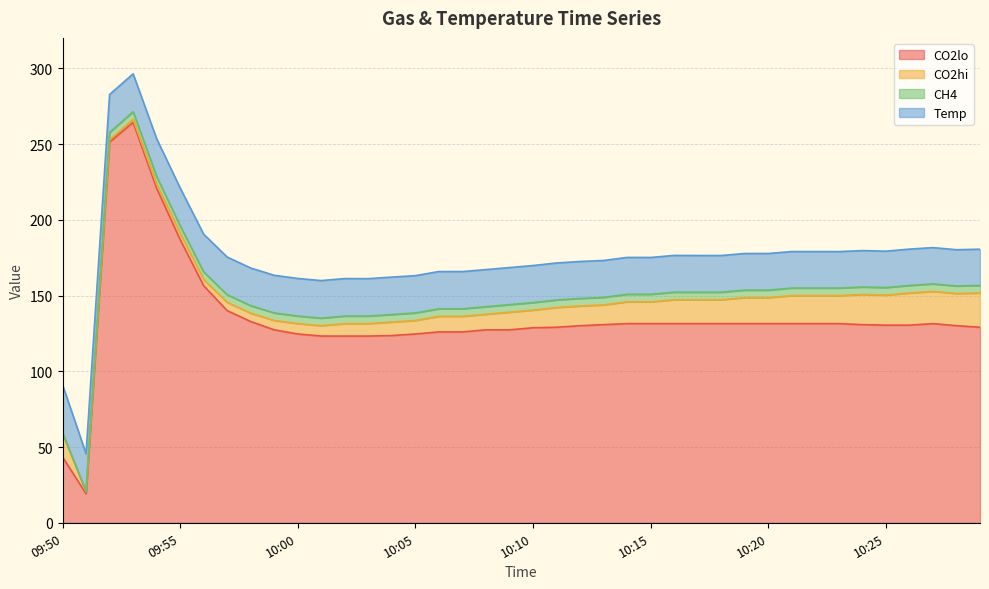

How many series are shown in this chart?

4